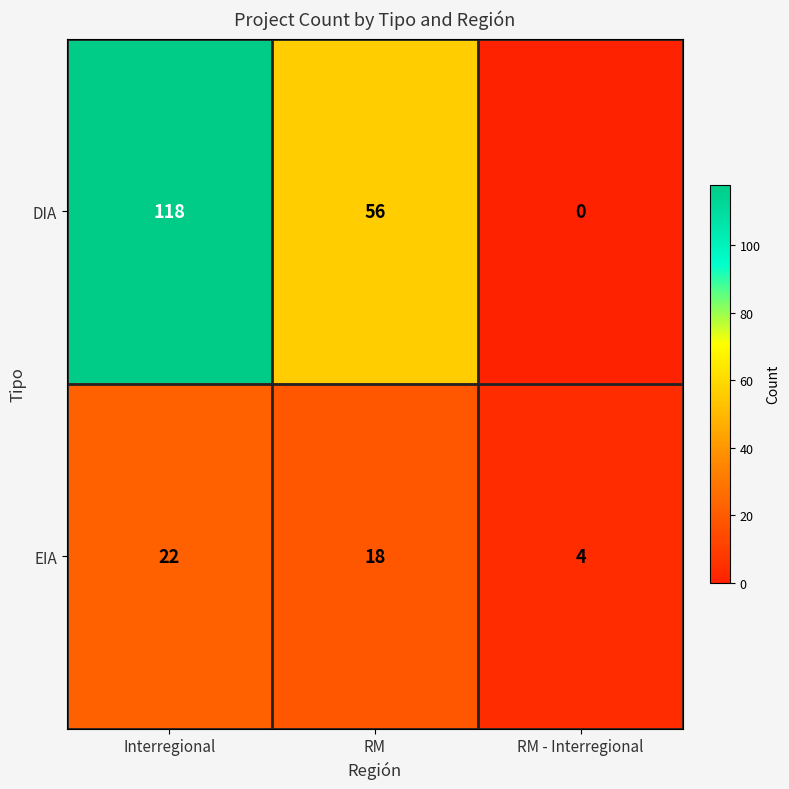

List the series in order of their peak value, lowest first.

EIA, DIA